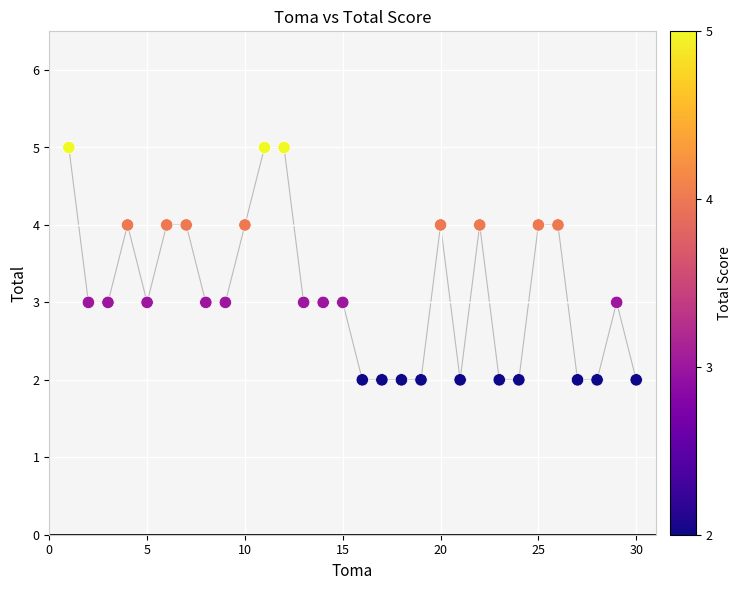

What is the range of Y values (max minus min)?

3